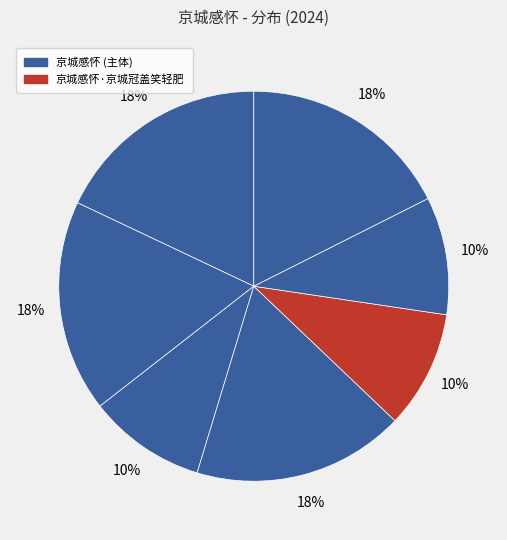

How many segments does this pie chart have?

7